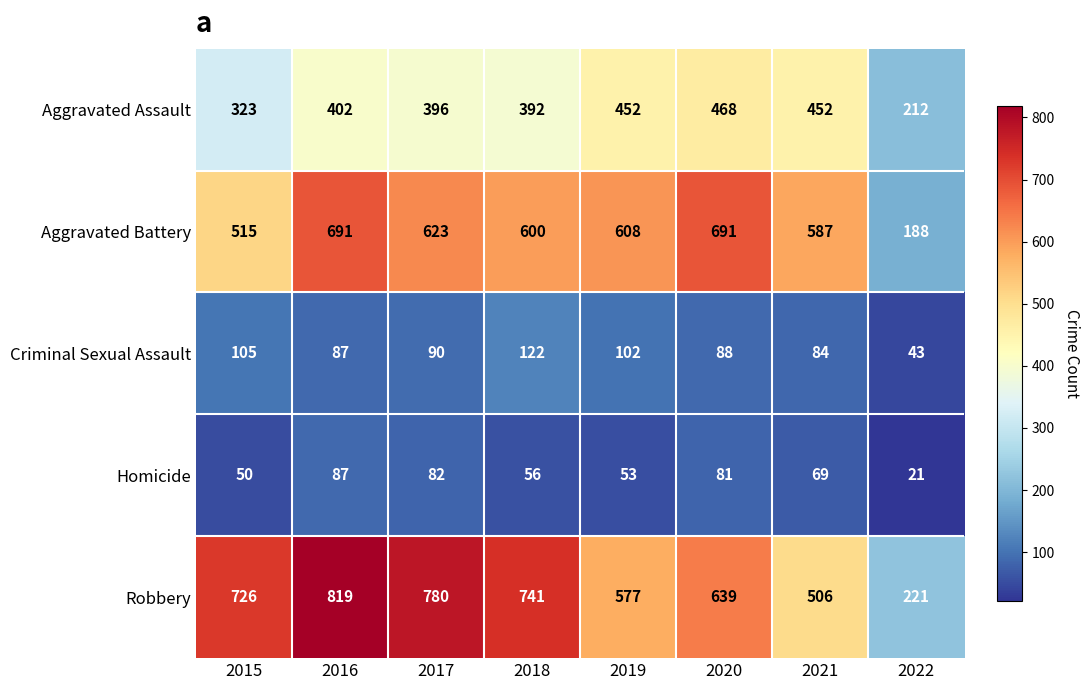

Which category has the highest value in the Robbery series?

2016